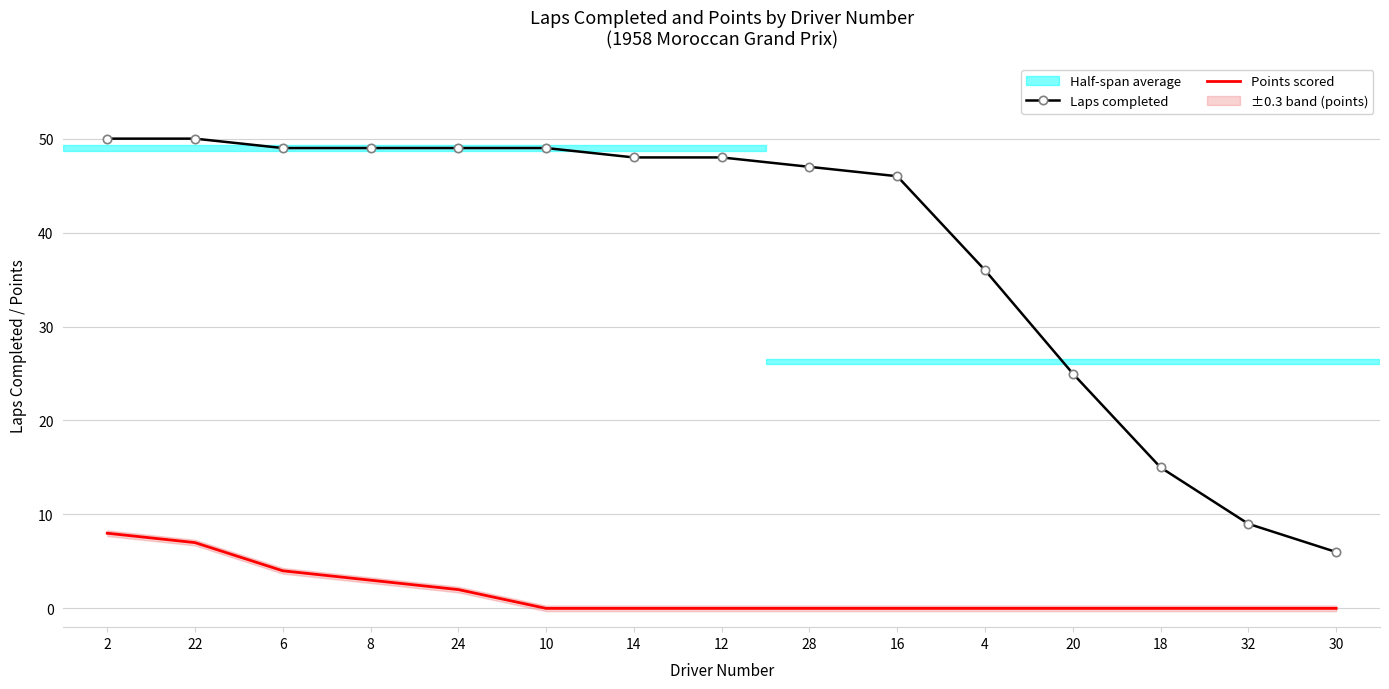

Which category has the highest value in the Laps completed series?

2